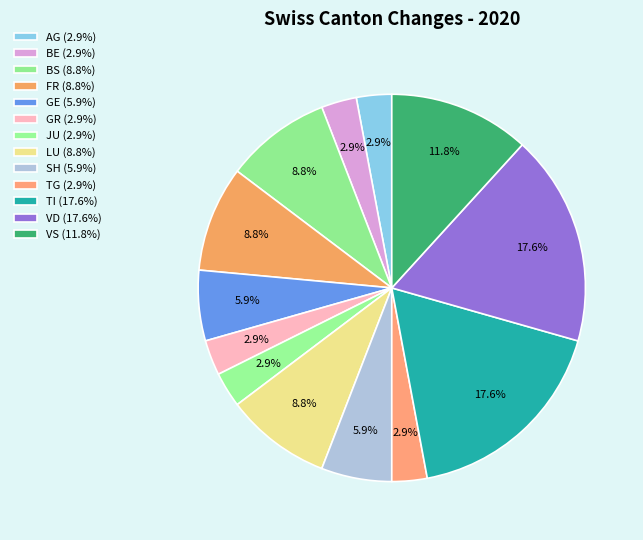

Is there any slice that represents more than half of the pie?

No